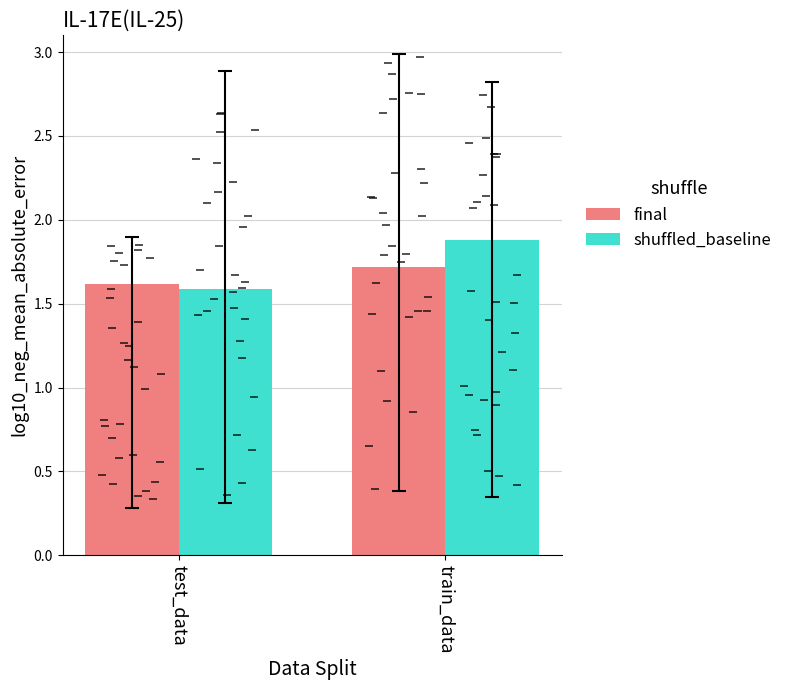

At which category does the chart reach its peak across all series?

train_data